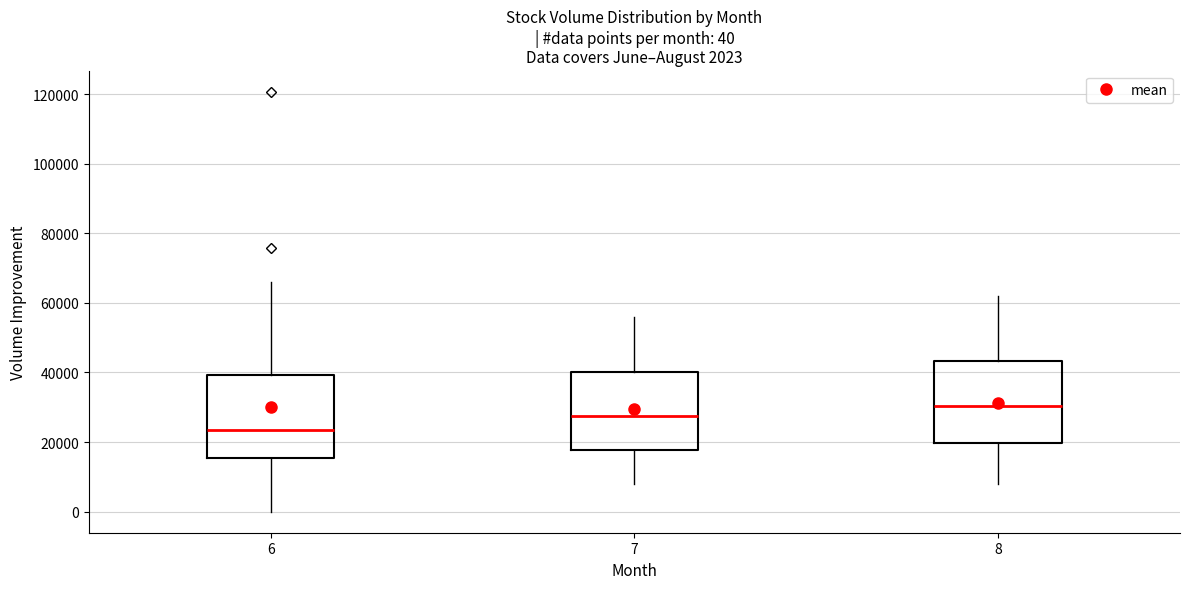

Which box's median line is the lowest?

6